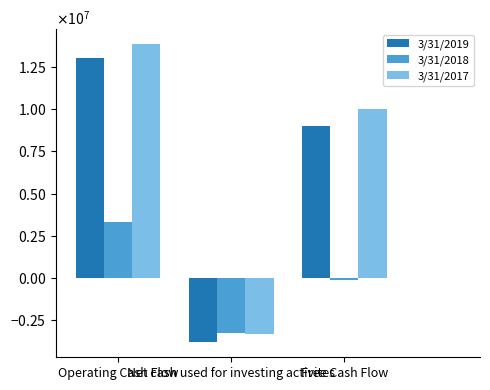

Which category has the lowest value in the 3/31/2017 series?

Net cash used for investing activites